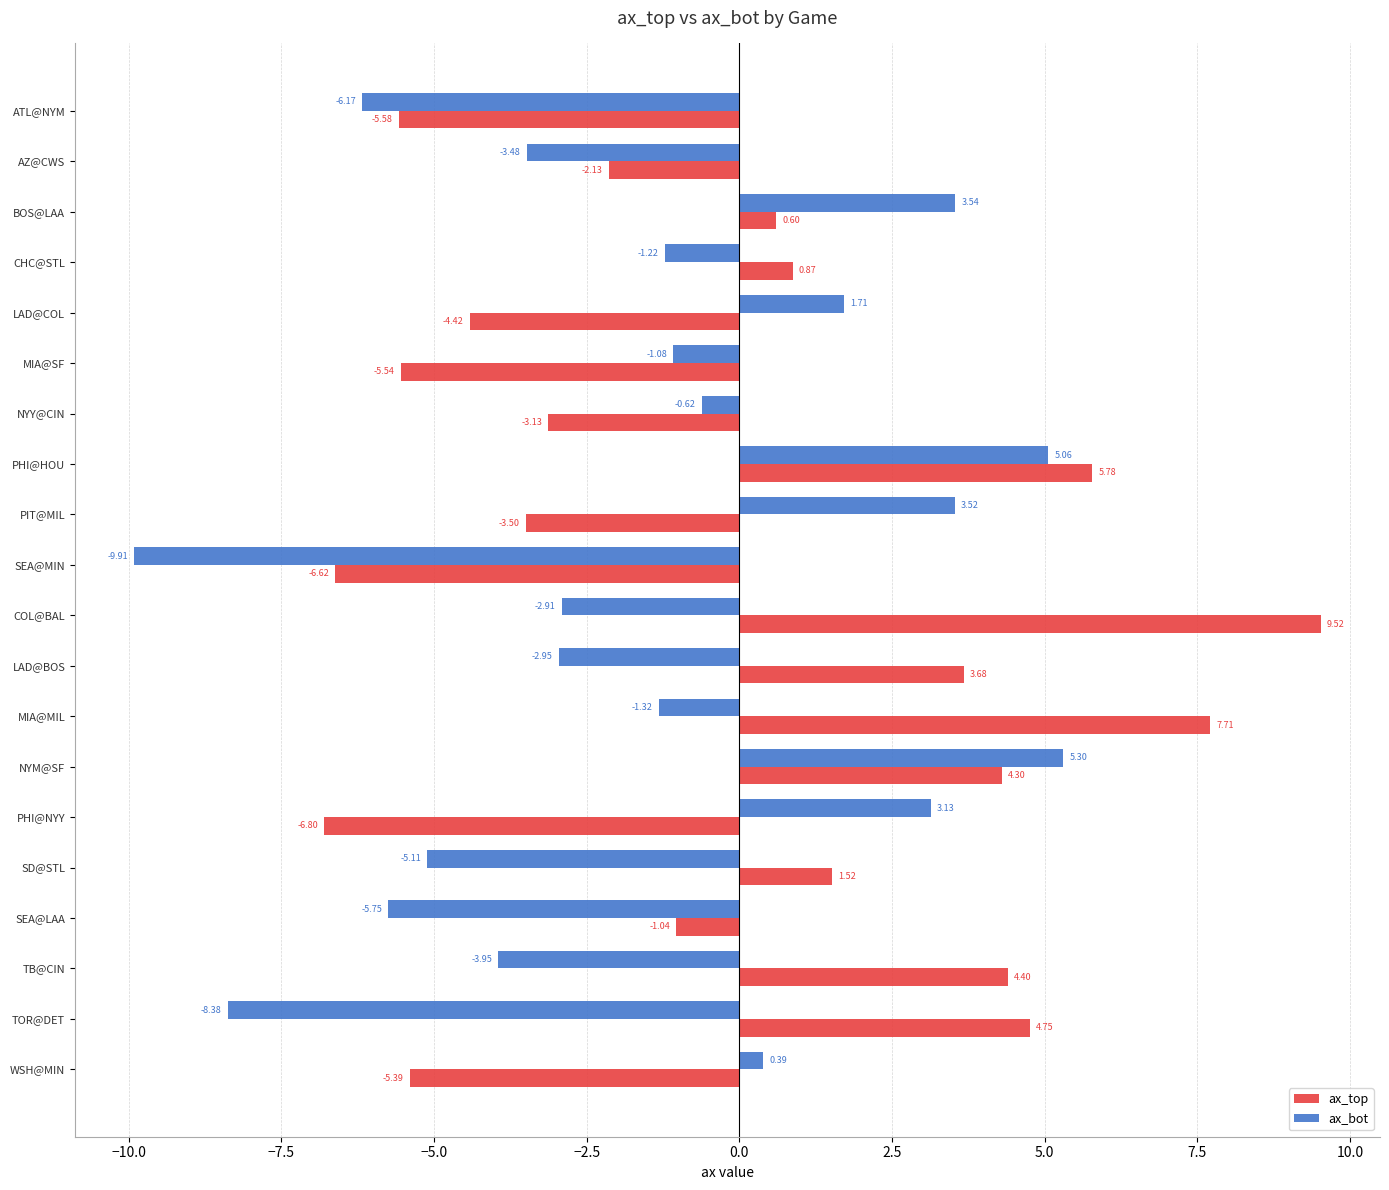

Which series has the largest range (max minus min)?

ax_top